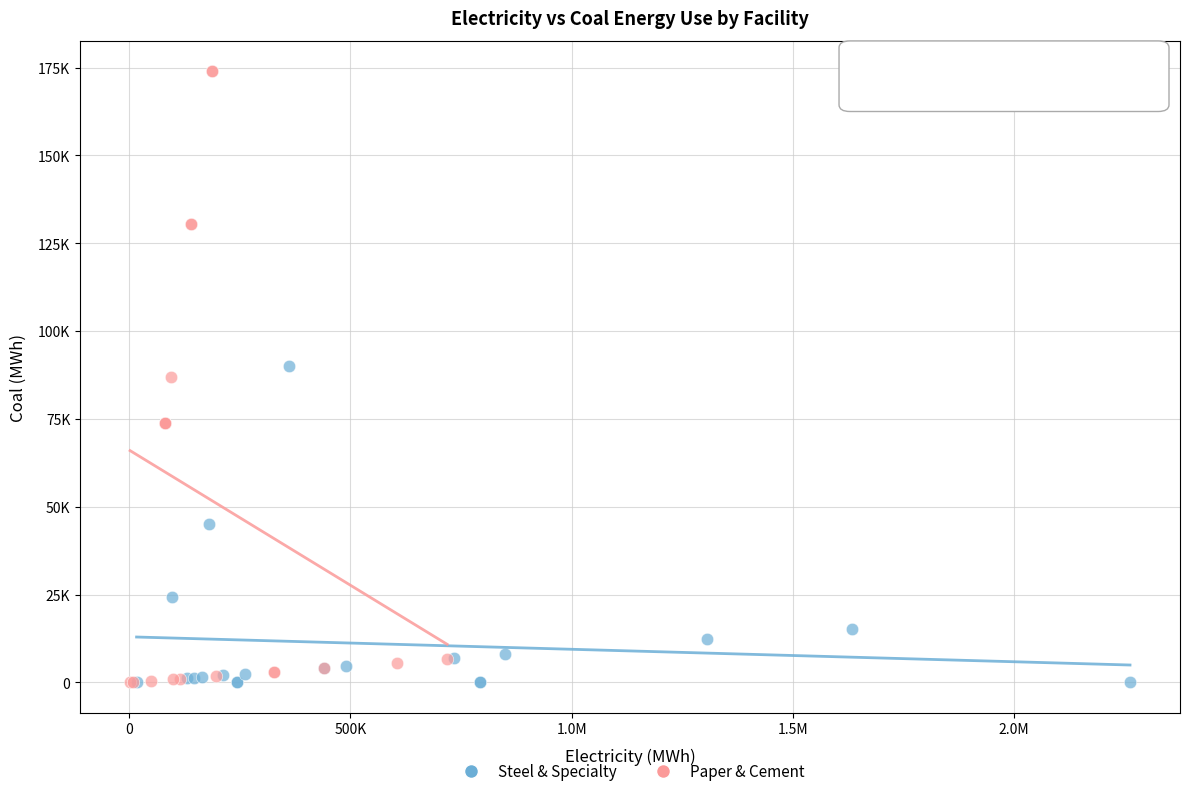

Which series reaches the maximum Y coordinate?

Paper & Cement